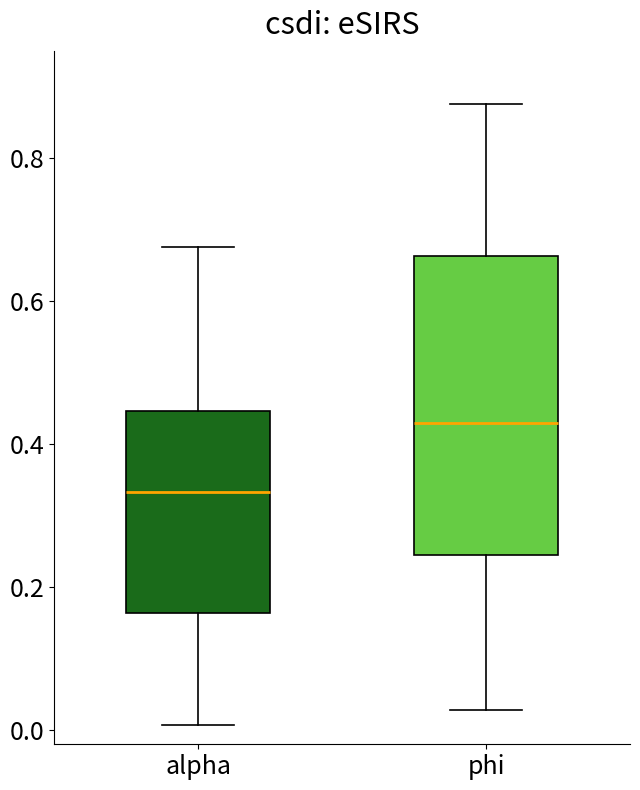

Reading left to right, read every box against the y-axis: the position of its median line, the range the box covers, and the ends of its whiskers. The values are not printed on the chart, so give them approximately, as read against the axis.

alpha: median 0.34, box 0.16 to 0.44, whiskers 0.00 to 0.68
phi: median 0.42, box 0.24 to 0.66, whiskers 0.02 to 0.88